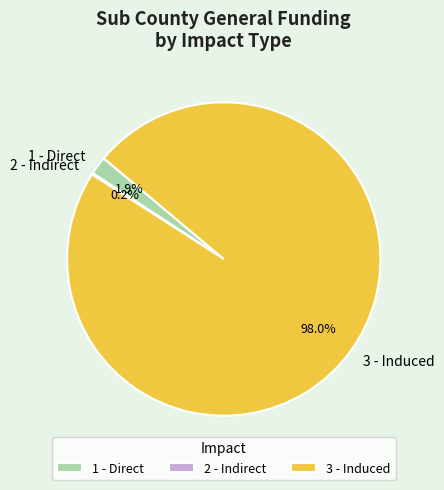

To the nearest percent, what percentage of the pie is 3 - Induced?

98%